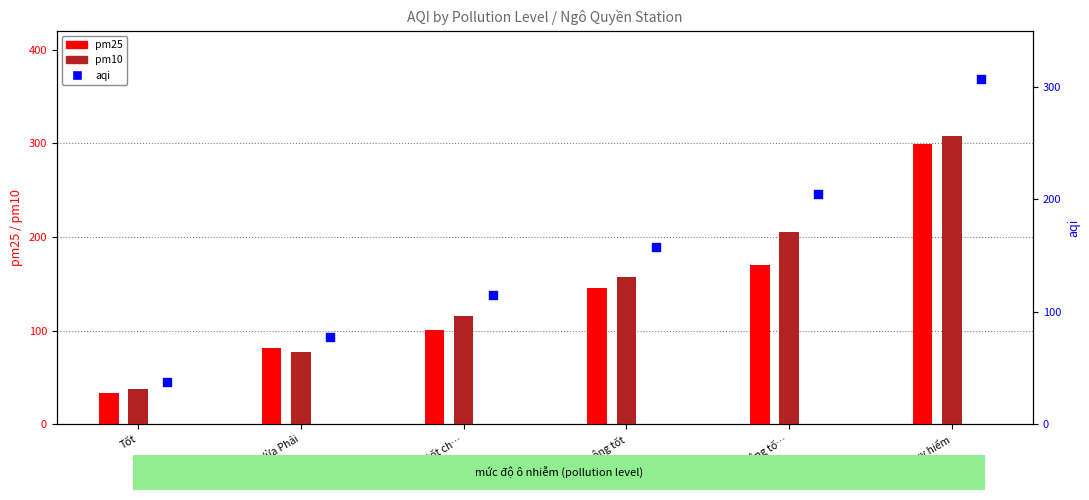

Which series has the widest spread of Y values?

pm10